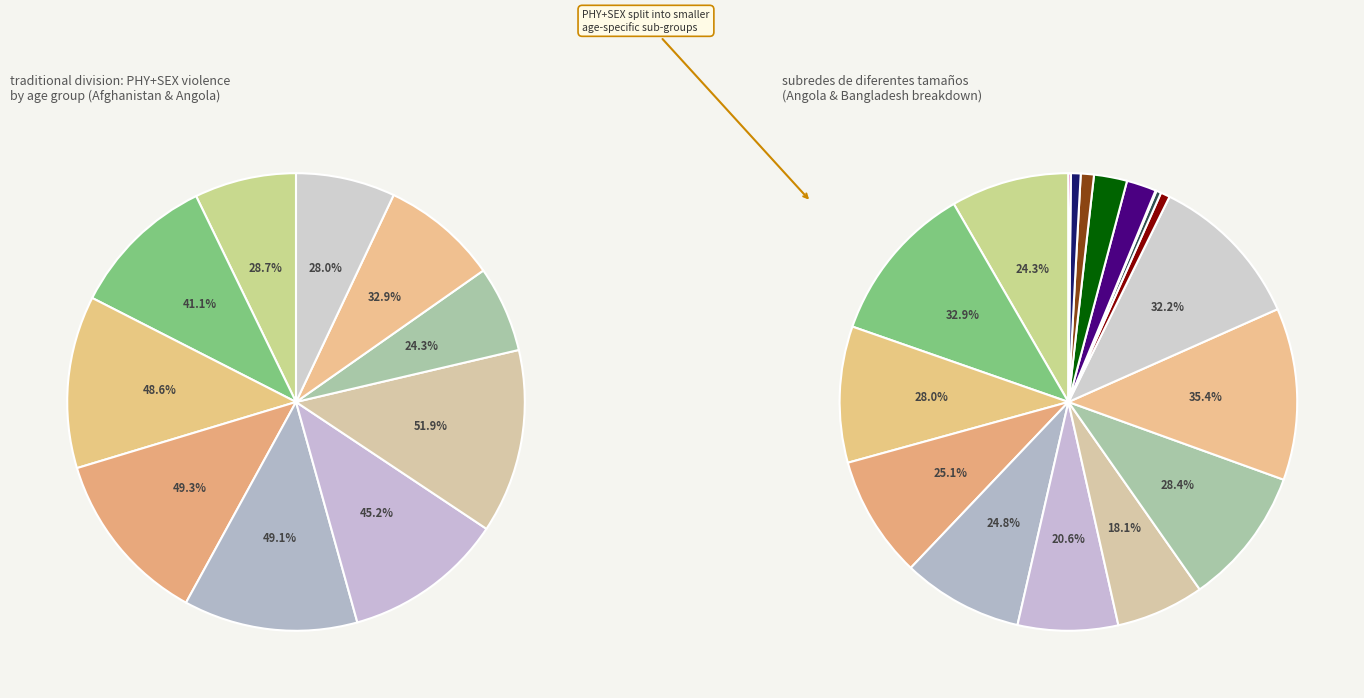

True or false: Afghanistan Y30T34 accounts for 4% of the total.

False